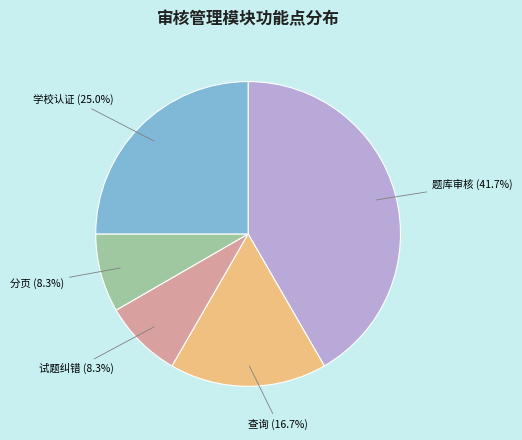

Is there any slice that represents more than half of the pie?

No